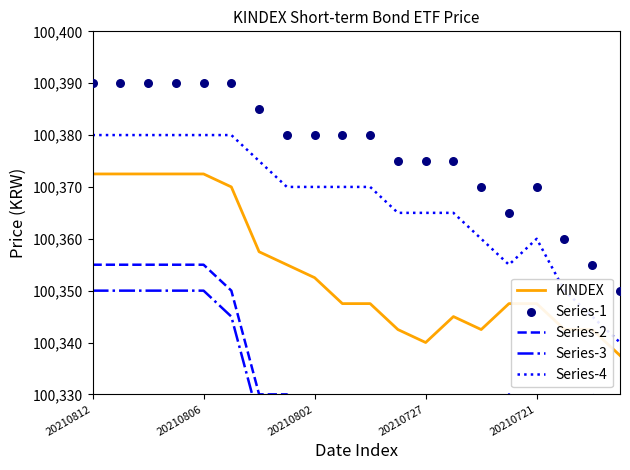

At which category is the sum across all series the highest?

20210812